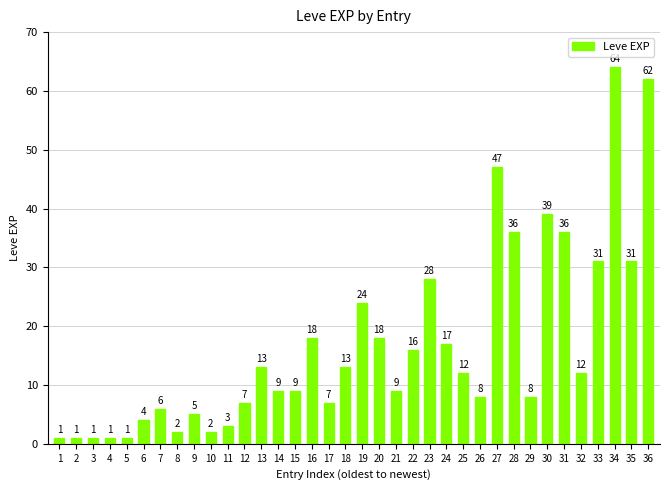

What is the difference between the maximum and second lowest values?

63